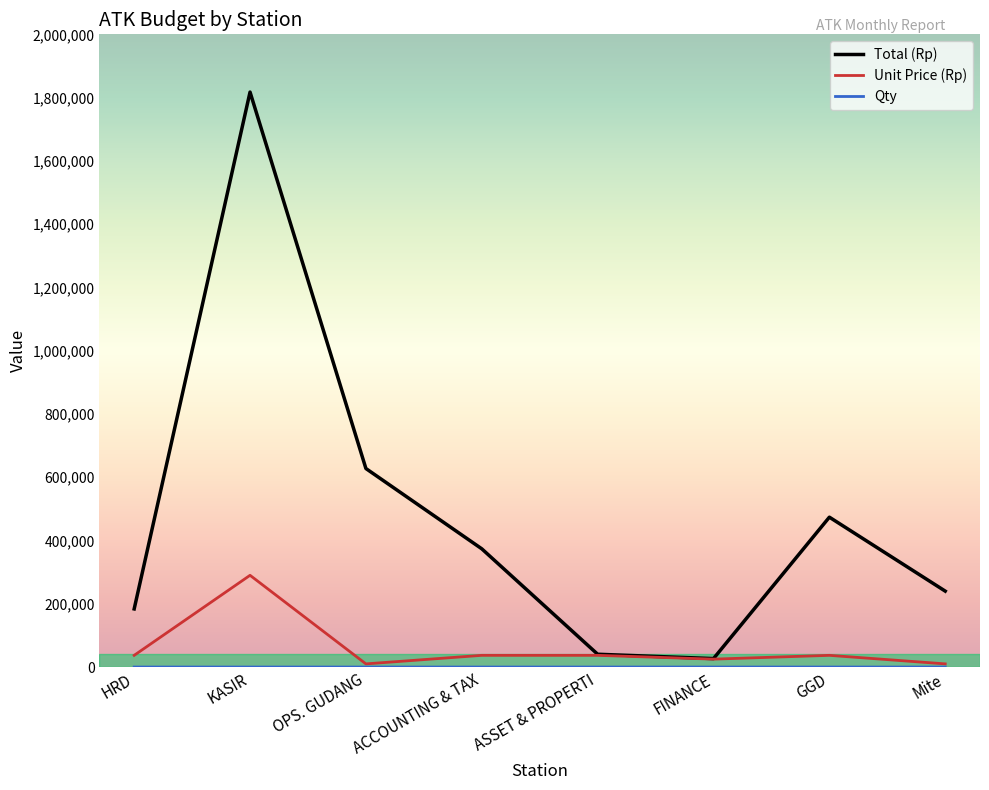

What is the greatest value displayed?

1817500